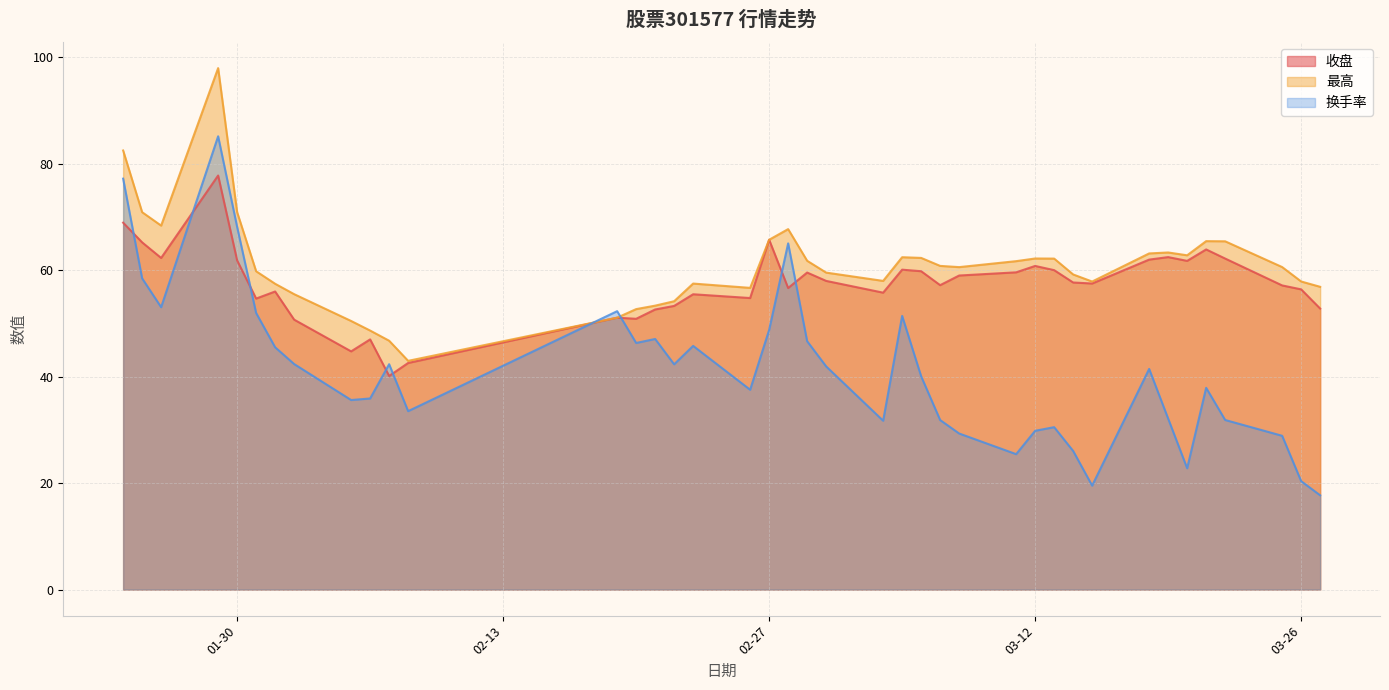

What is the average value of the 换手率 series?

41.3